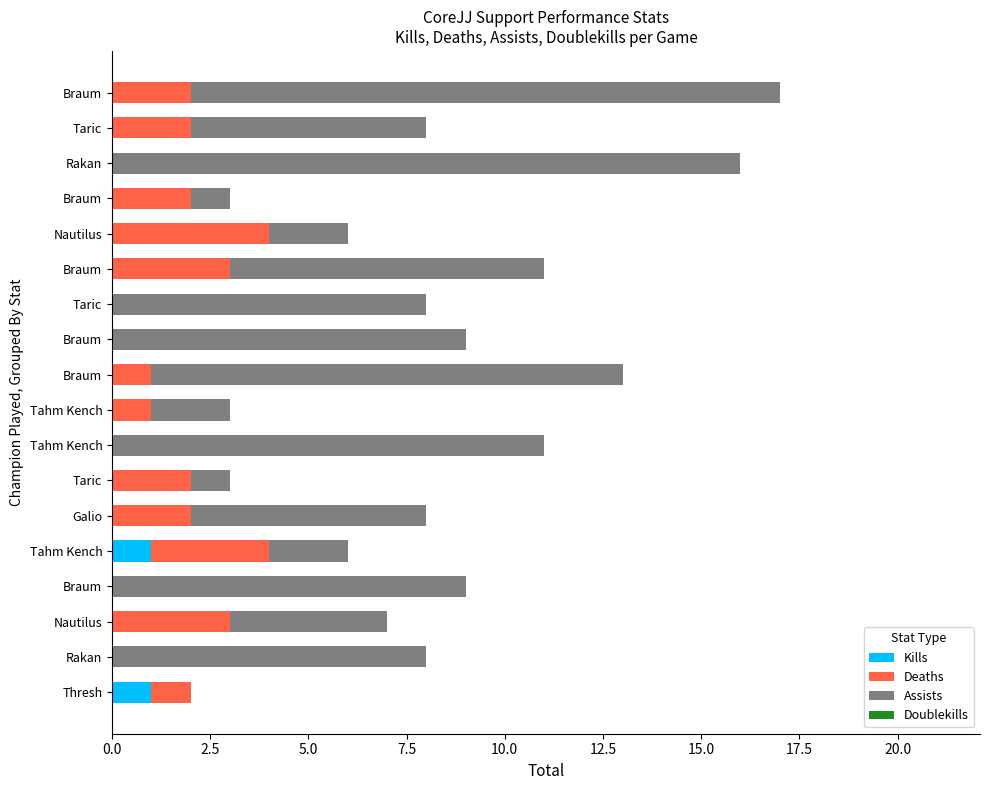

How many Kills values are between 0 and 1?

18